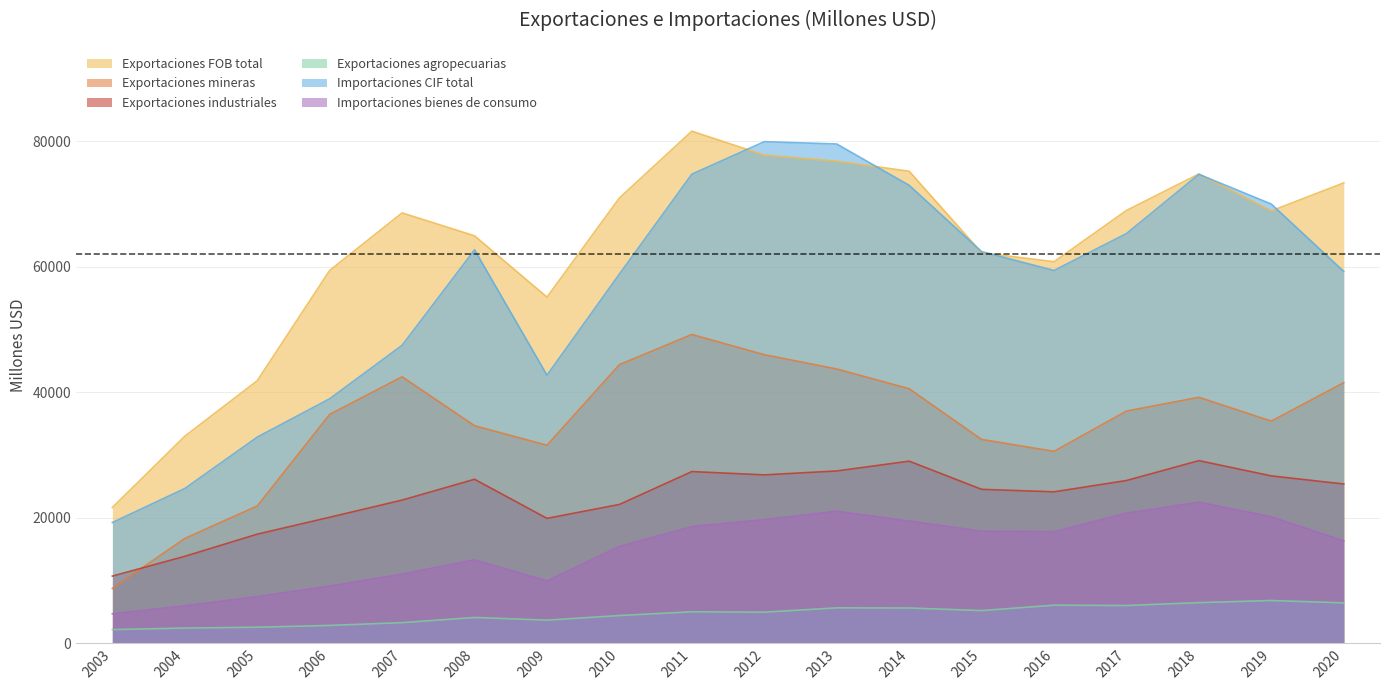

Where is the first local maximum for Exportaciones FOB total?

2007